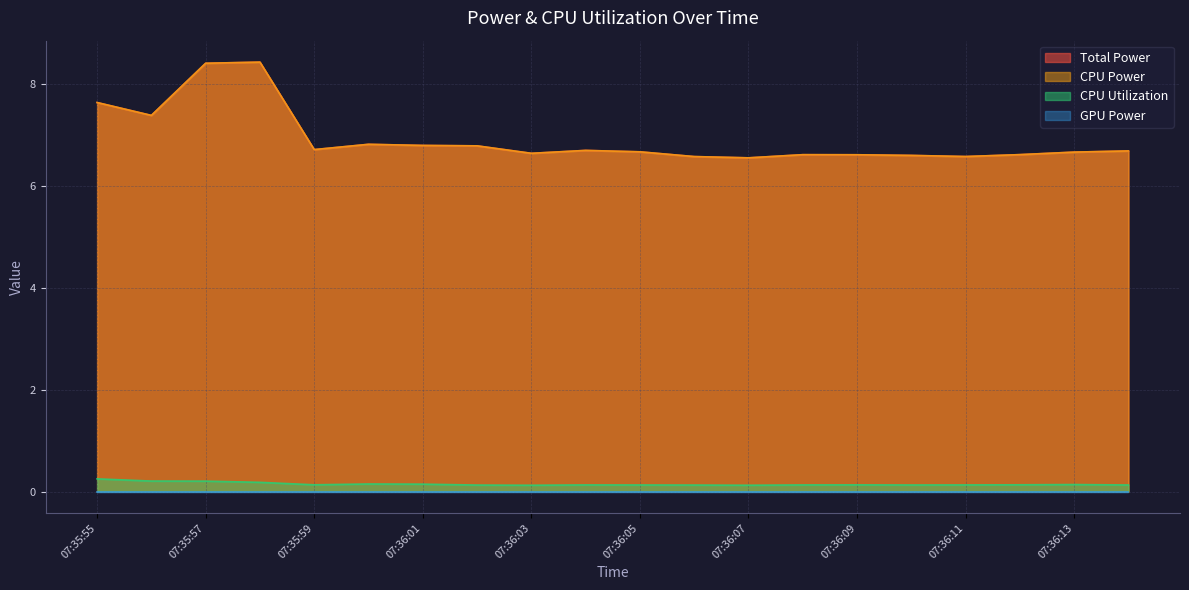

What value does the CPU Utilization series have at 07:36:07?

0.1